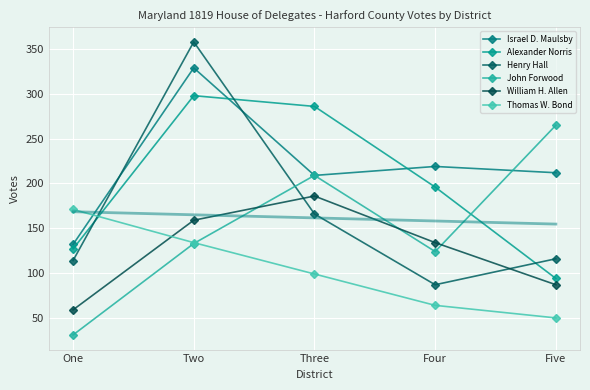

Is it true that Thomas W. Bond equals 134 at Two?

True